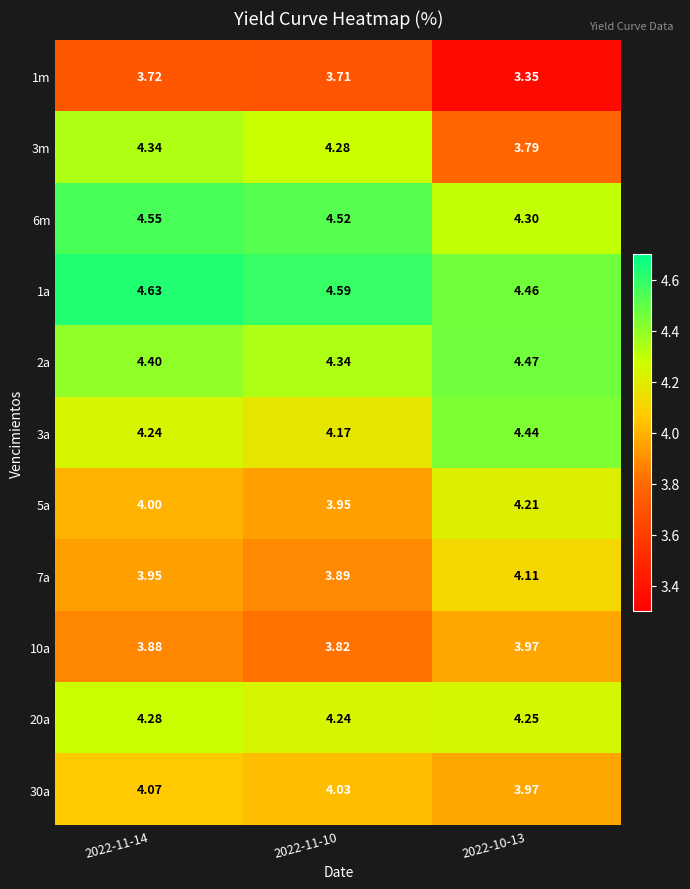

Is the value of 20a at 2022-10-13 greater than the value of 6m at 2022-10-13?

No